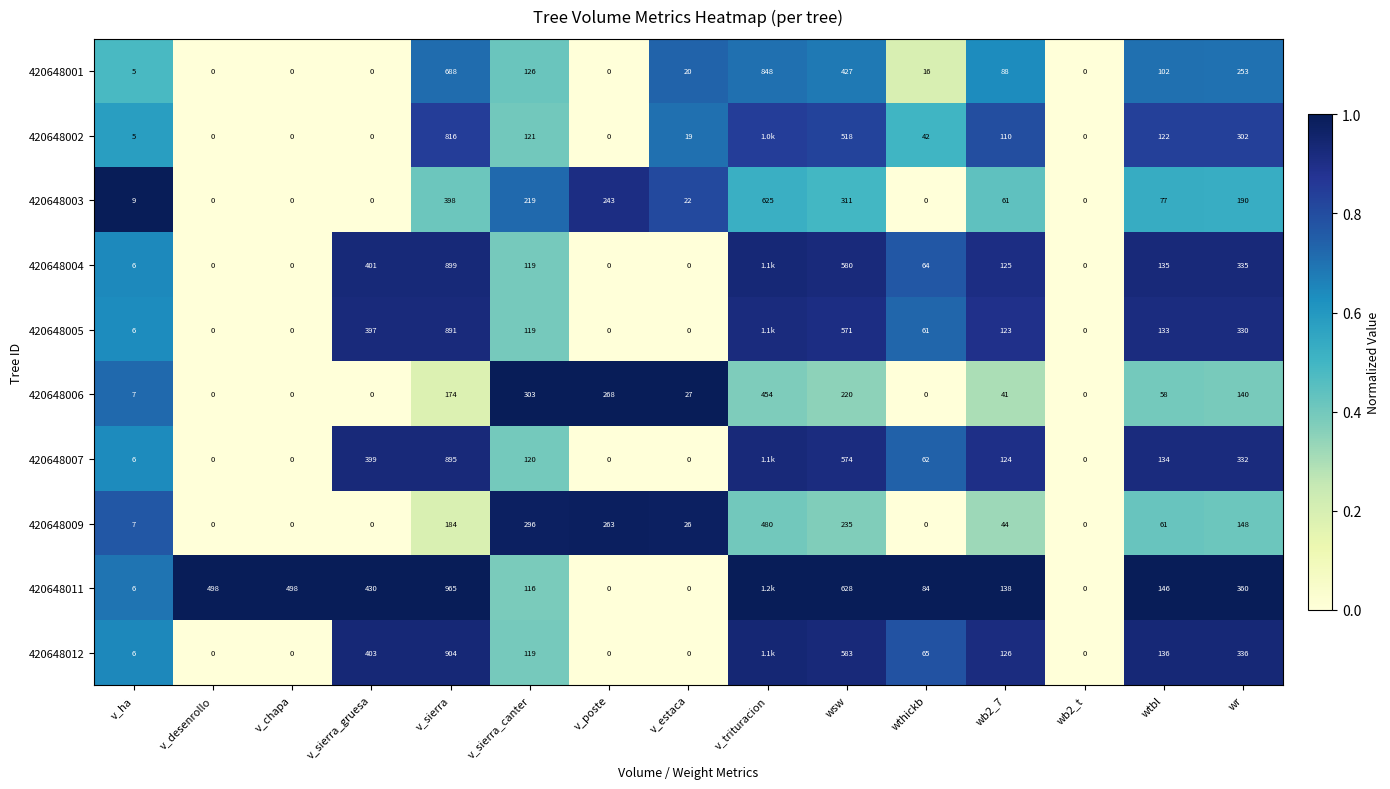

At which label does 420648003 reach its peak?

v_trituracion